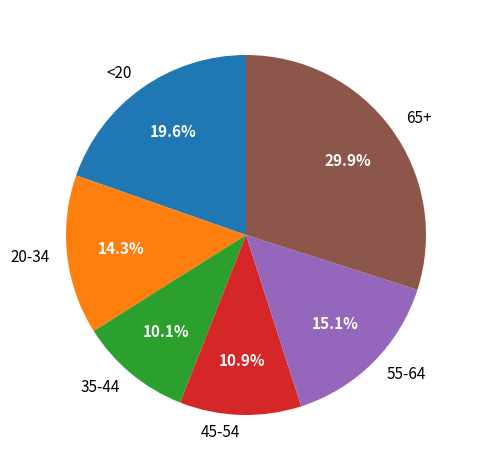

What percentage do 55-64 and 35-44 together represent?

25.2%